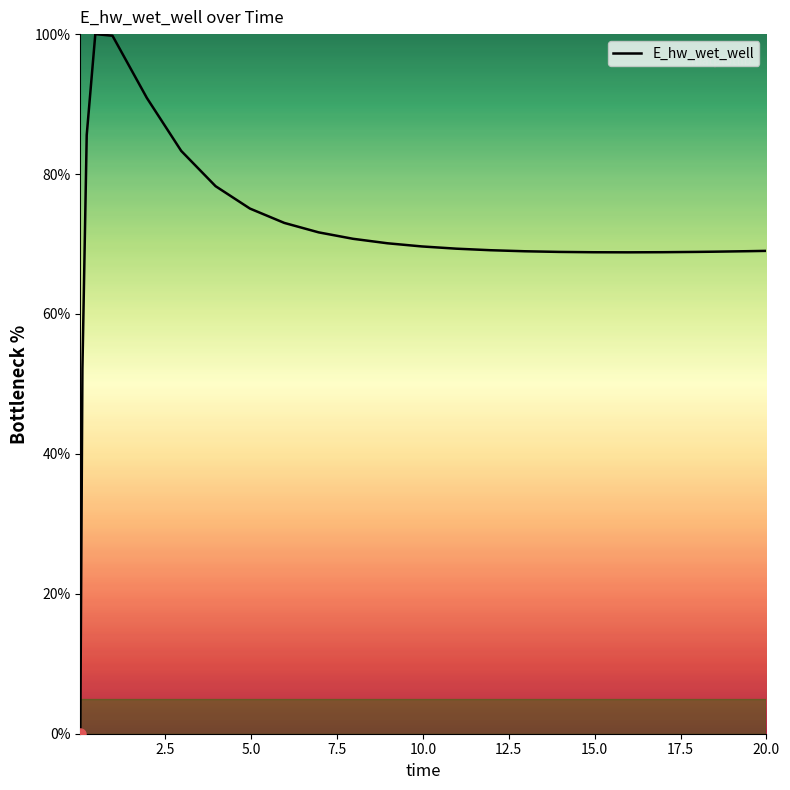

What is the maximum value shown in the chart?

100.0